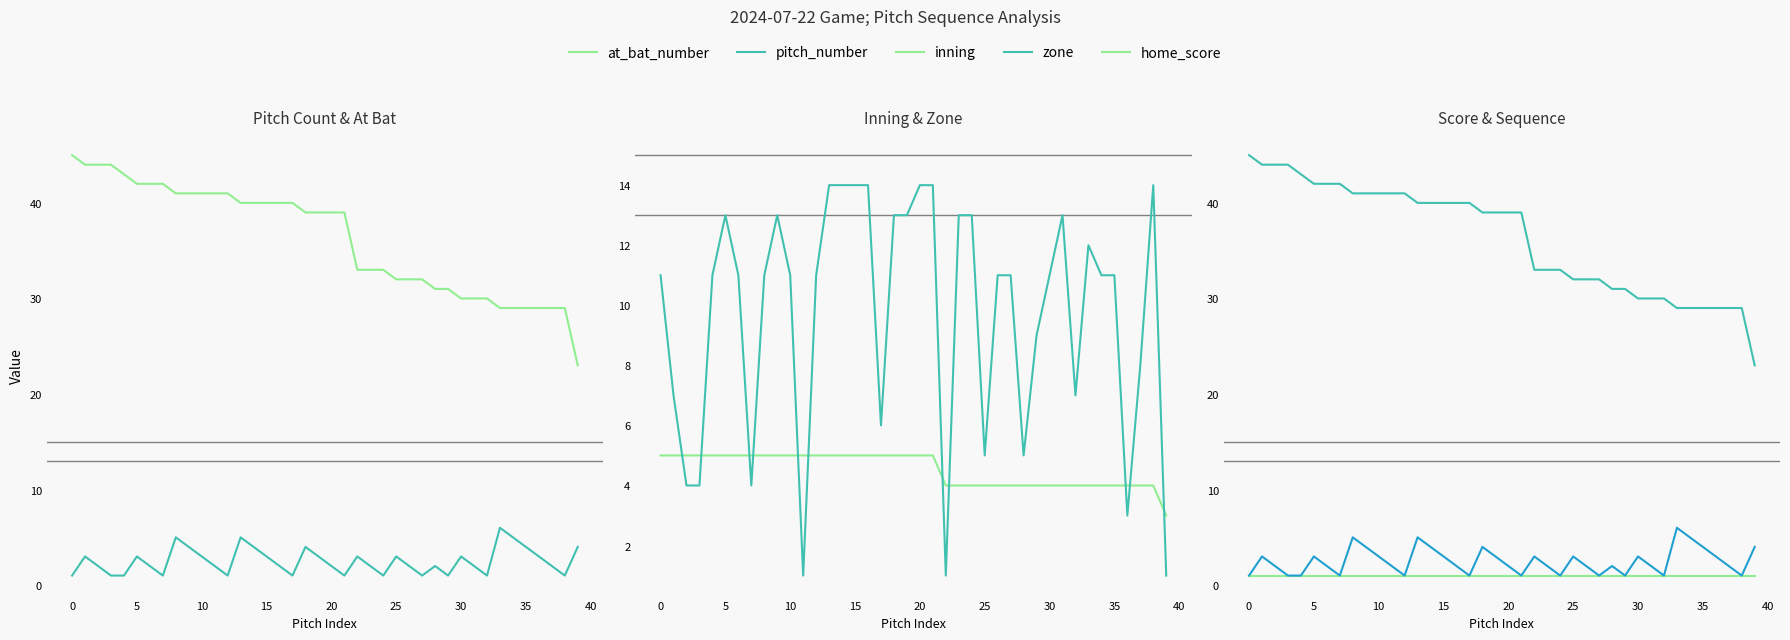

What is the difference between the maximum and minimum values in the pitch_number series?

5